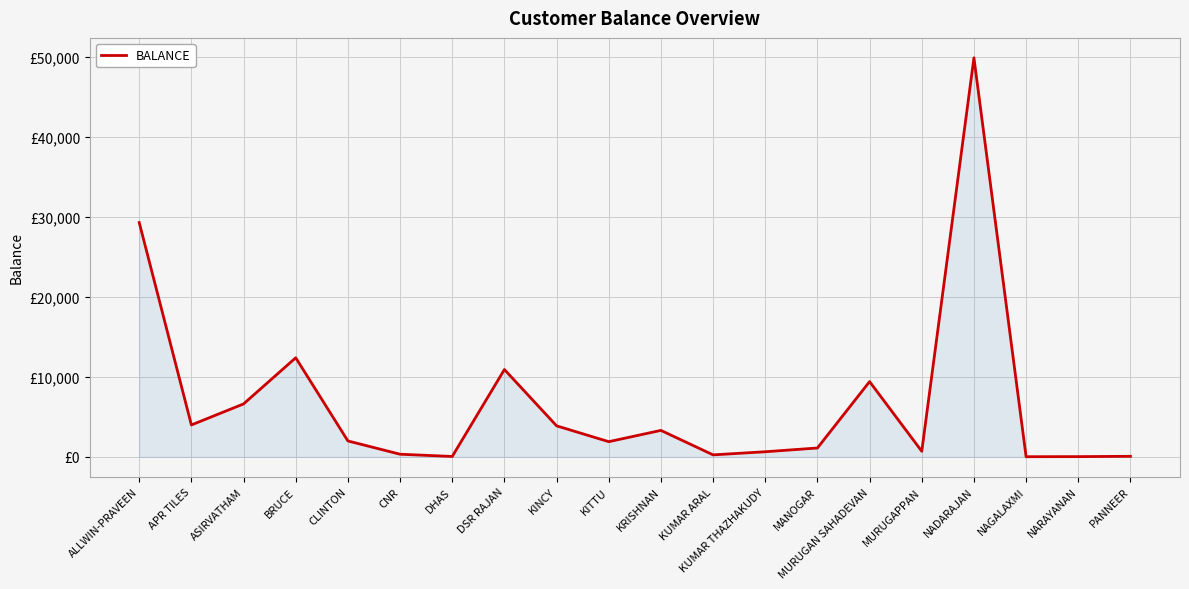

True or false: the data has more than 2 interior local peaks.

True